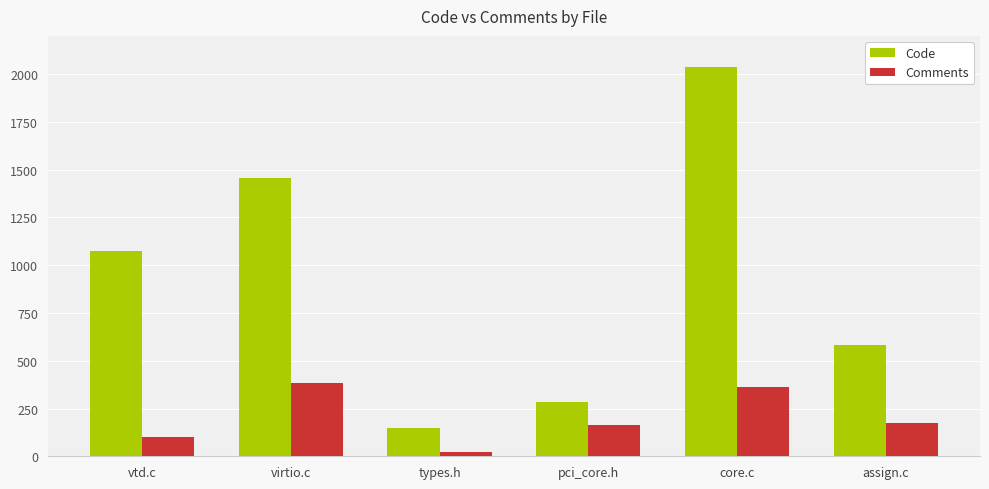

List the series in order of their overall mean, lowest first.

Comments, Code